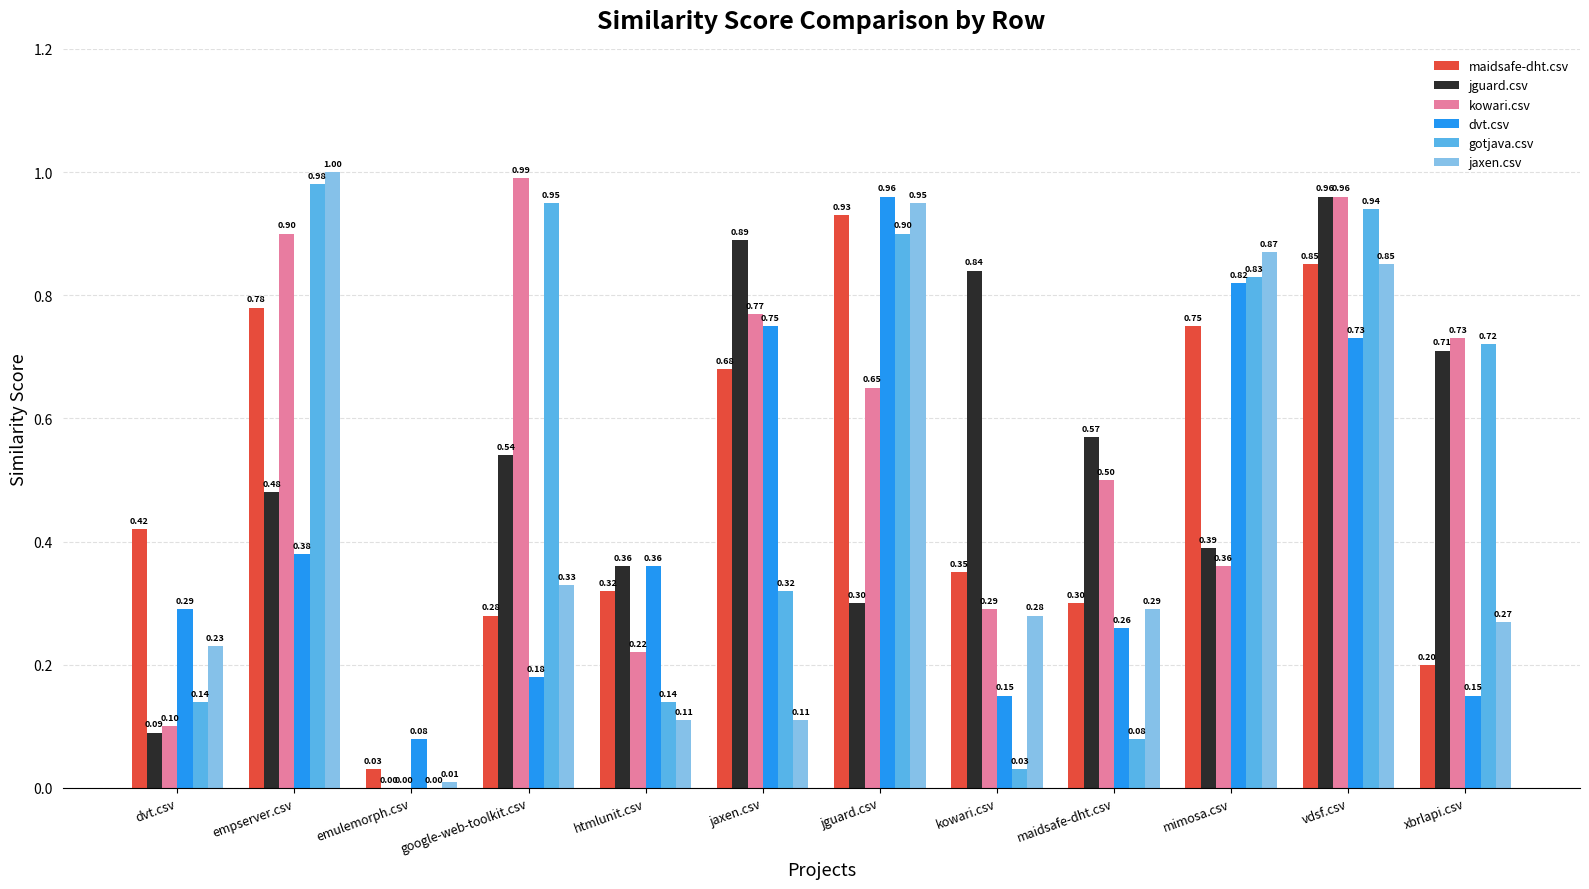

What value does the gotjava.csv series have at vdsf.csv?

0.9